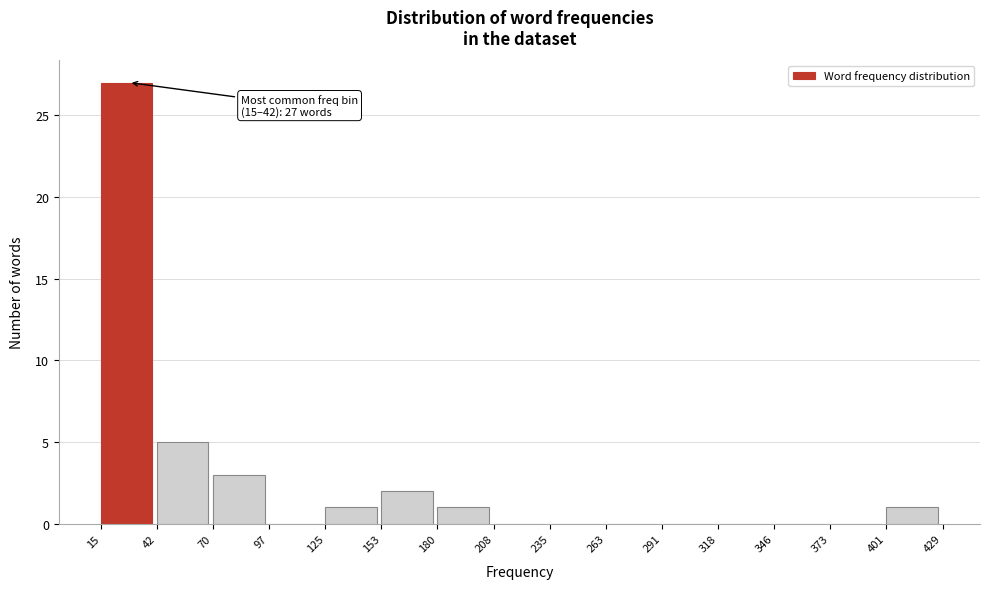

Which range on the x-axis has the tallest bar?

15 to 42